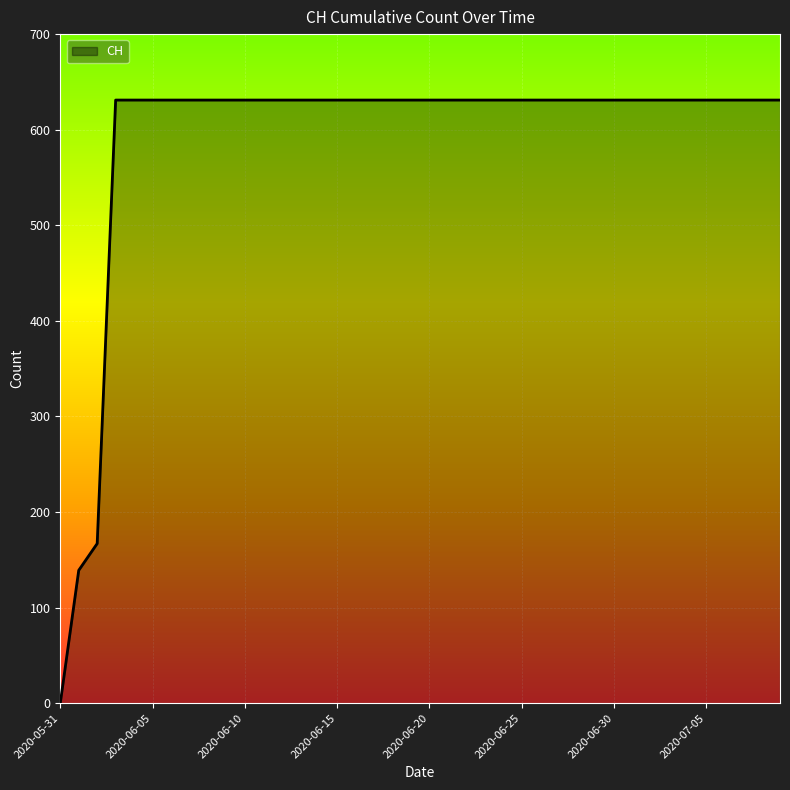

What is the greatest value displayed?

631